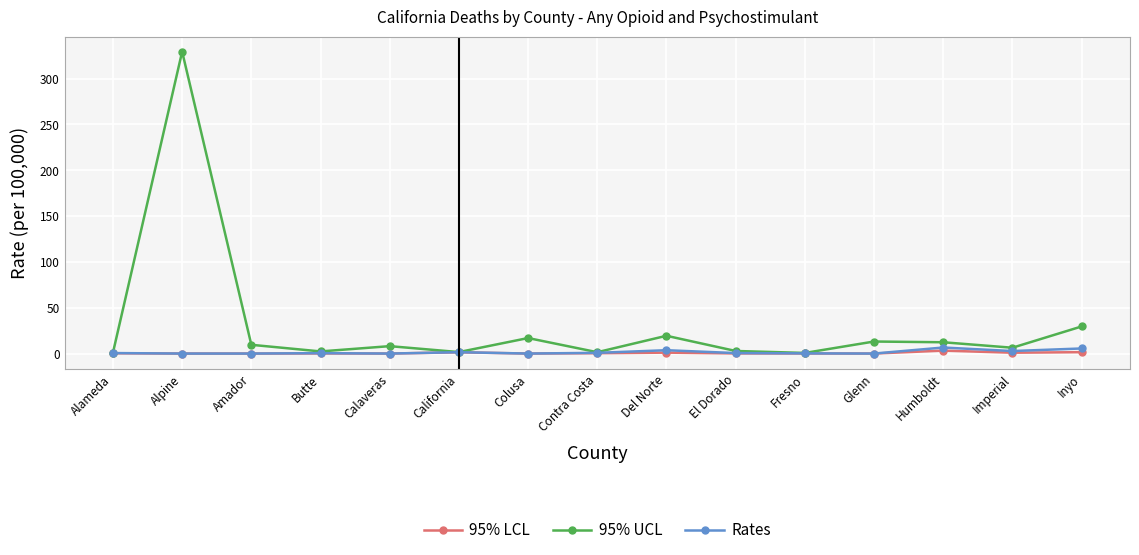

Which series has the largest total across all categories?

95% UCL